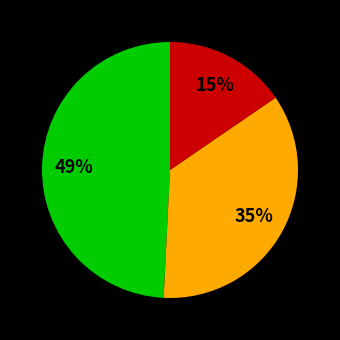

Is there a majority slice in this chart?

No